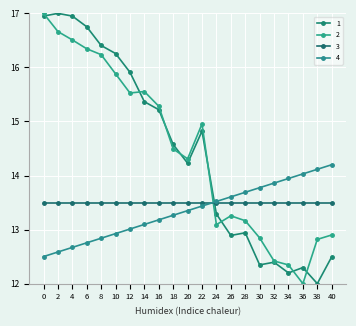

Which category has the highest value across all series?

2